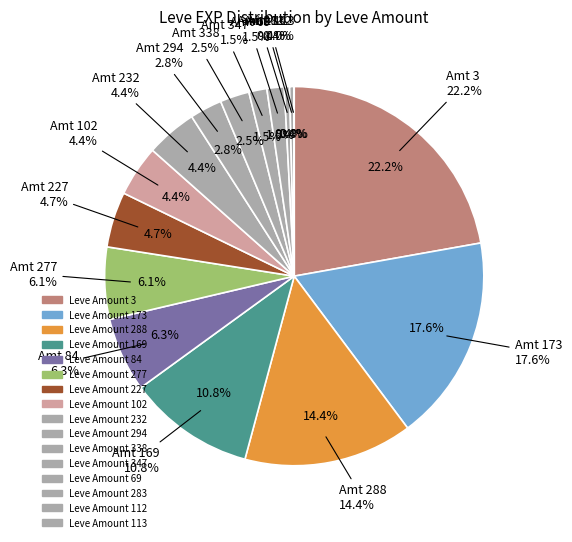

Does 3 account for over 50% of the chart?

No